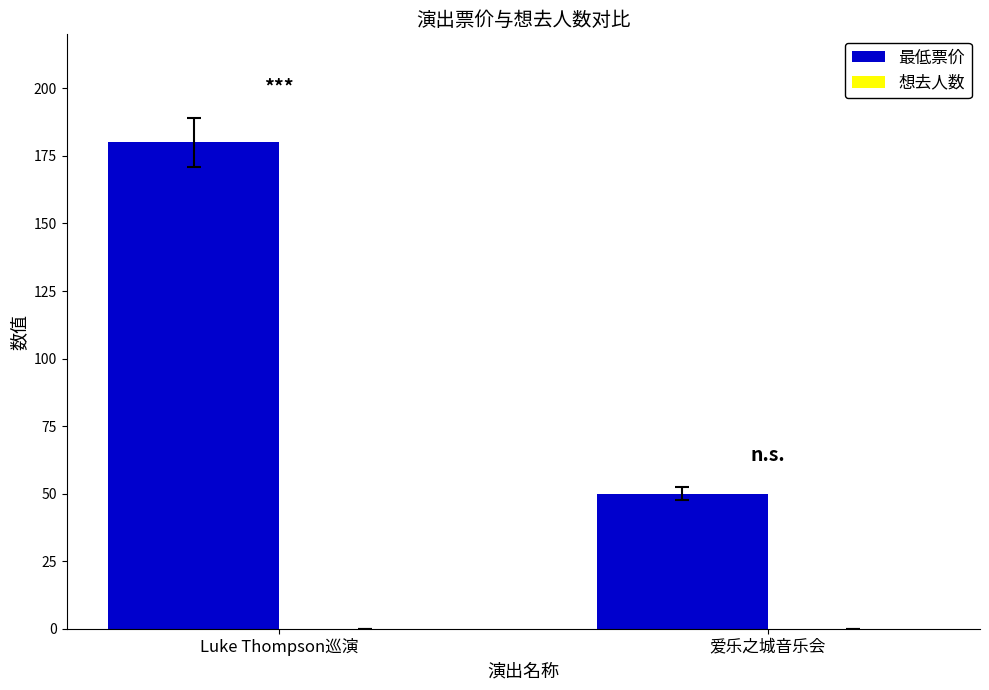

What is the smallest value displayed?

50